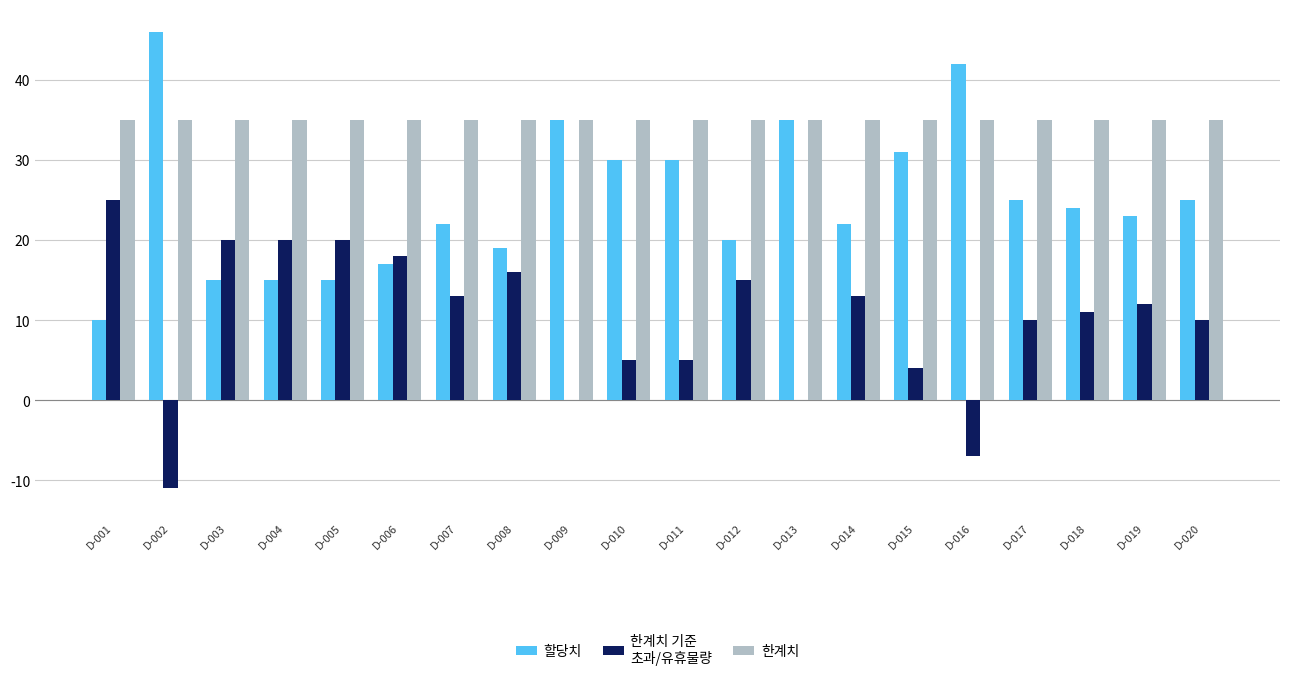

What is the total value across all series at D-009?

70